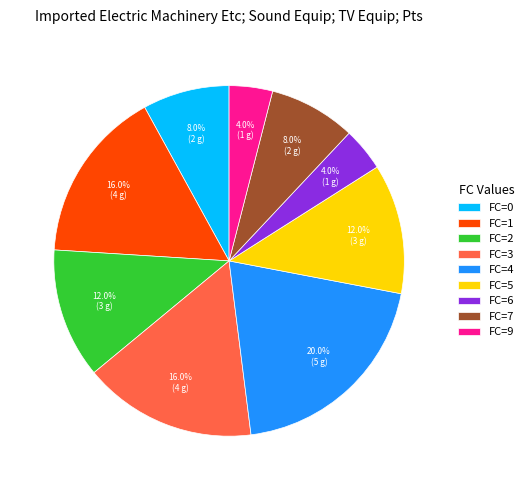

What is the ratio of the value at FC=9 to the value at FC=4?

0.2